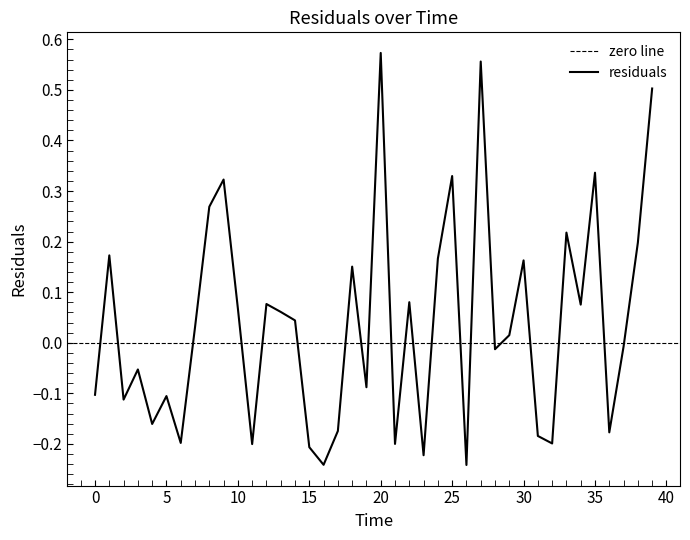

True or false: the data has more than 1 interior local peaks.

True